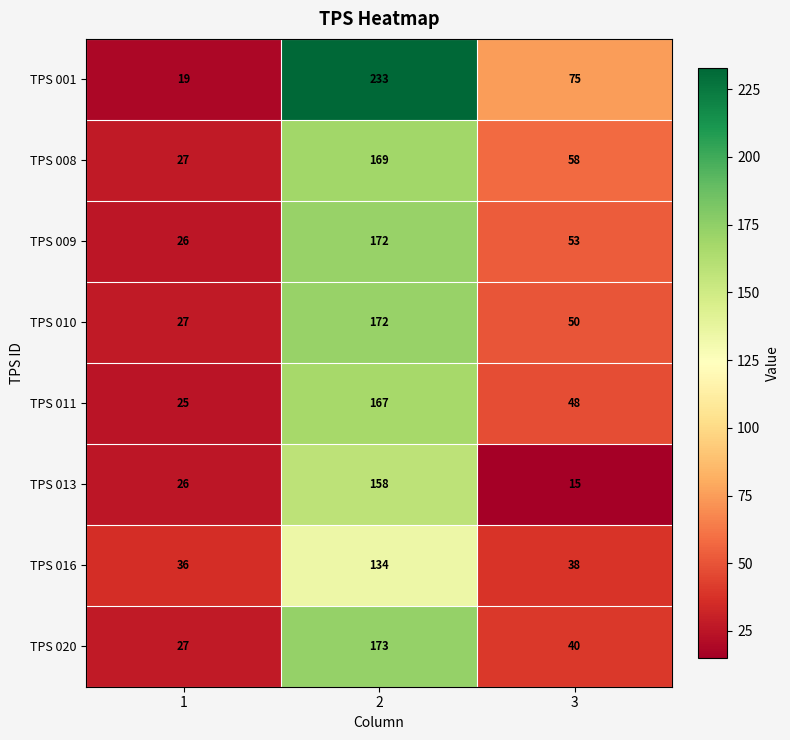

What is the approximate value of TPS 013 at 1?

26